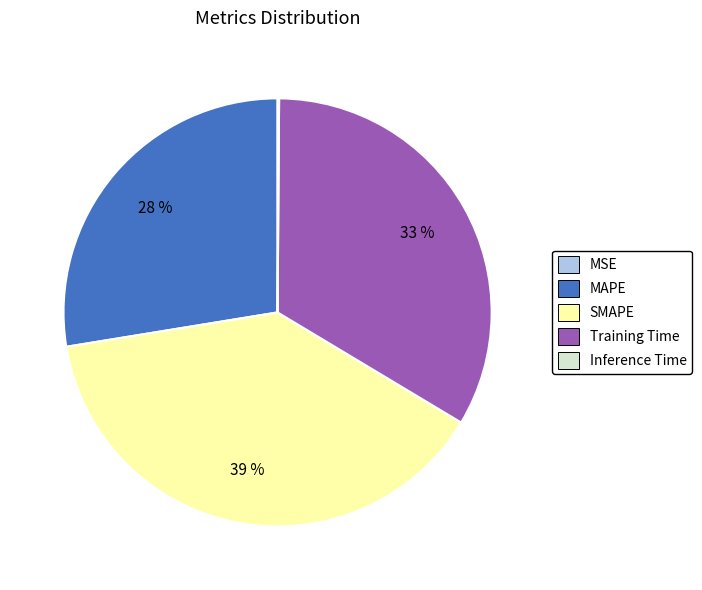

Is MAPE the majority of the pie?

No